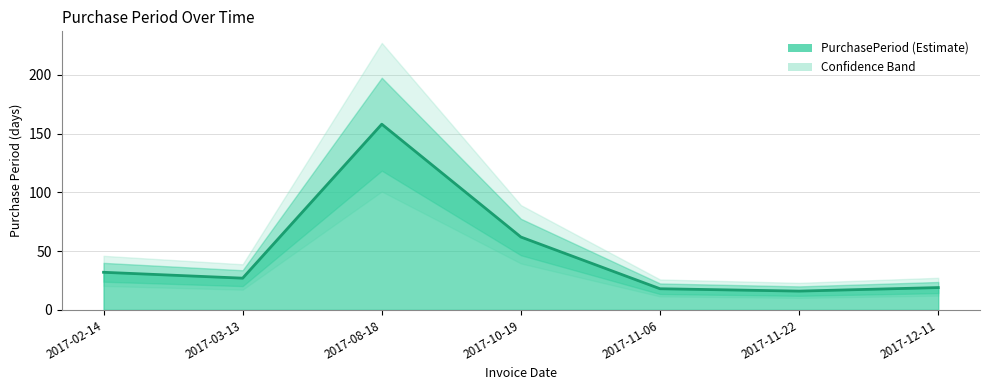

Rank the categories by value from highest to lowest.

2017-08-18, 2017-10-19, 2017-02-14, 2017-03-13, 2017-12-11, 2017-11-06, 2017-11-22